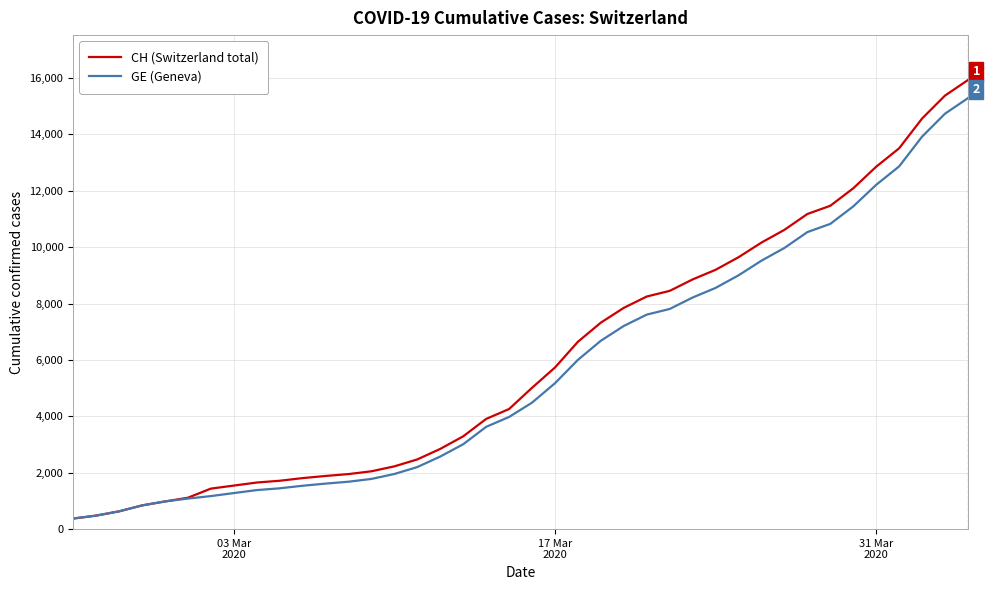

What is the difference between the maximum and minimum values in the CH (Switzerland total) series?

15551